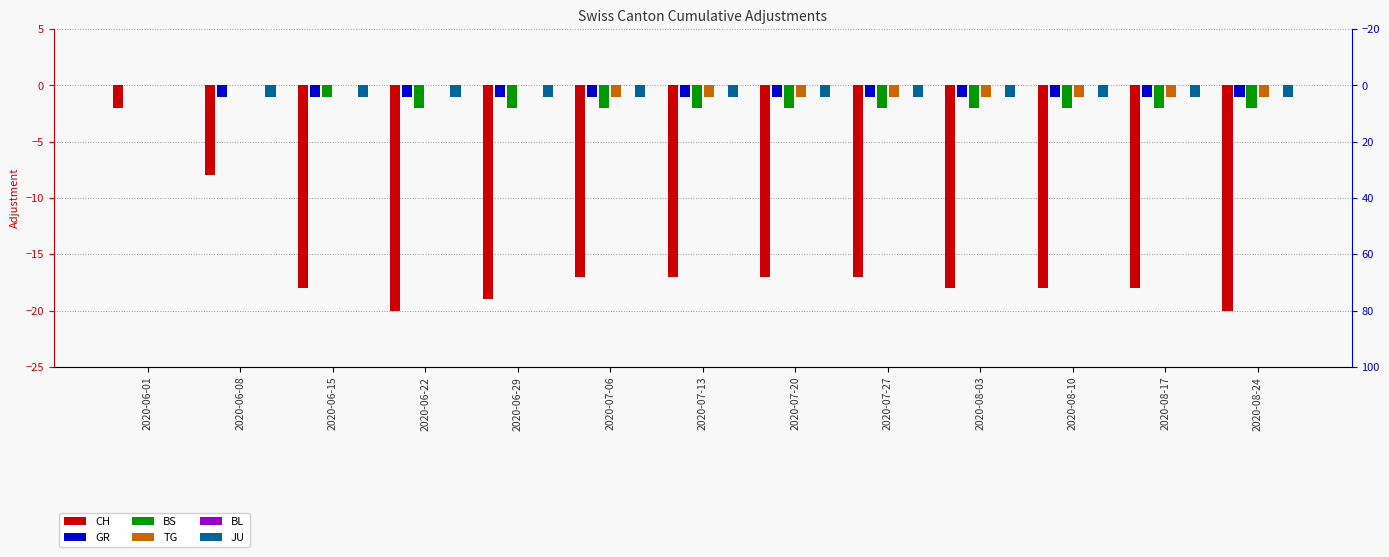

The value of TG at 2020-07-20 is 0. True or false?

False